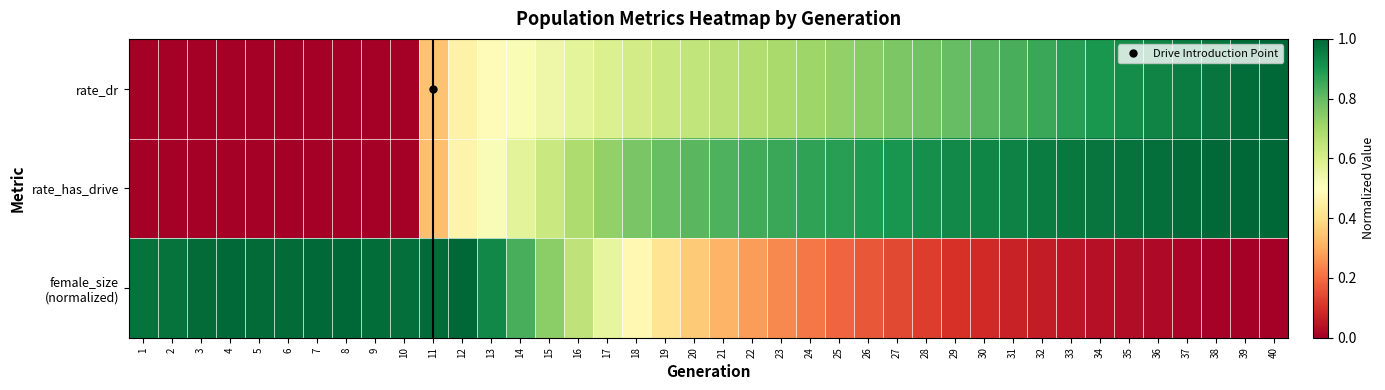

Which category has the highest value across all series?

40